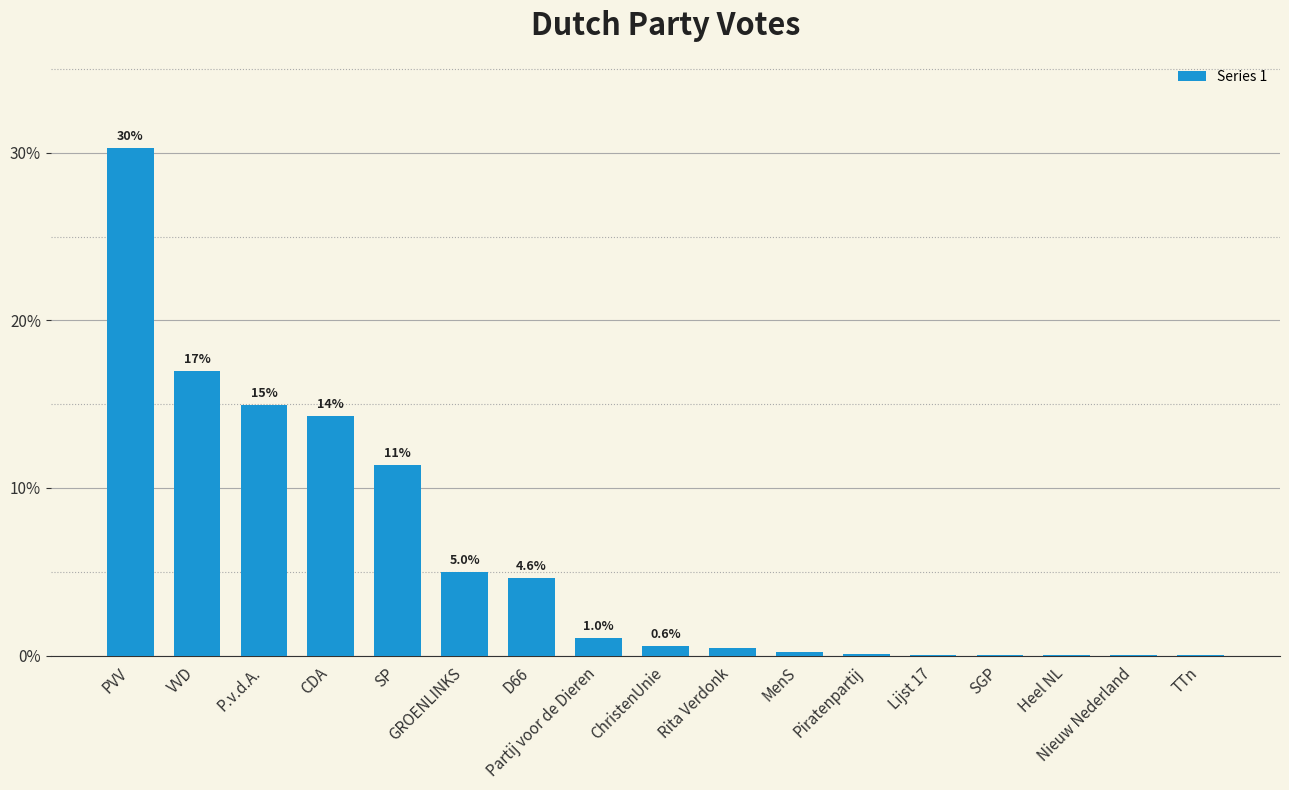

The chart shows a value of 4.6 at D66. True or false?

True